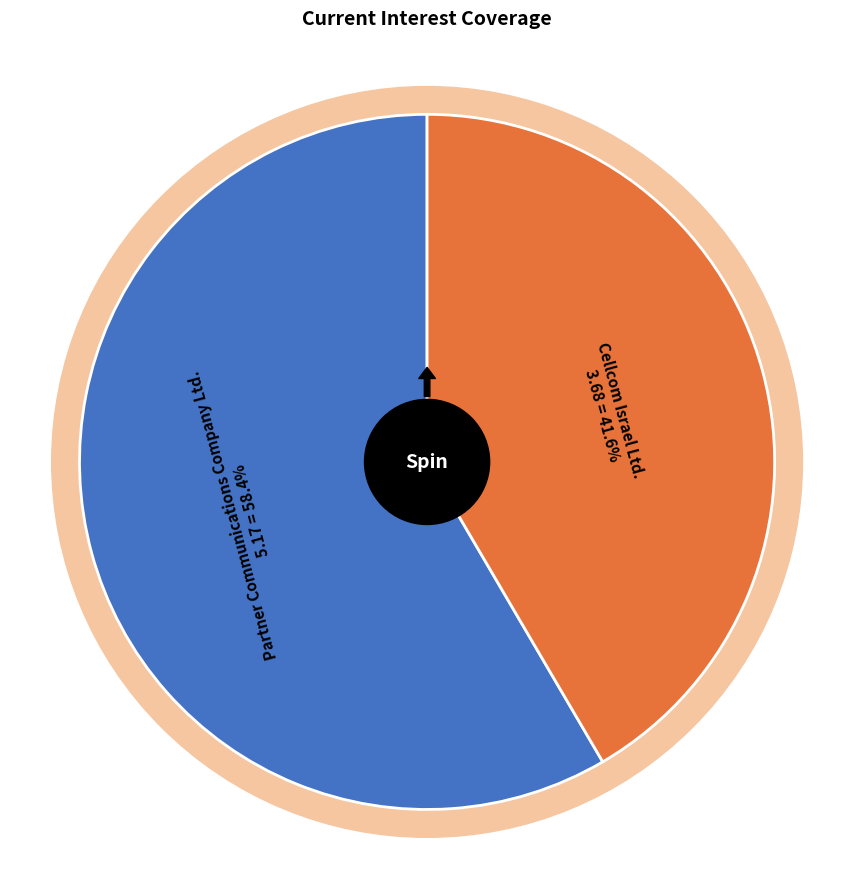

To the nearest percent, what is the difference between the Cellcom Israel Ltd. and Partner Communications Company Ltd. slice percentages?

17%